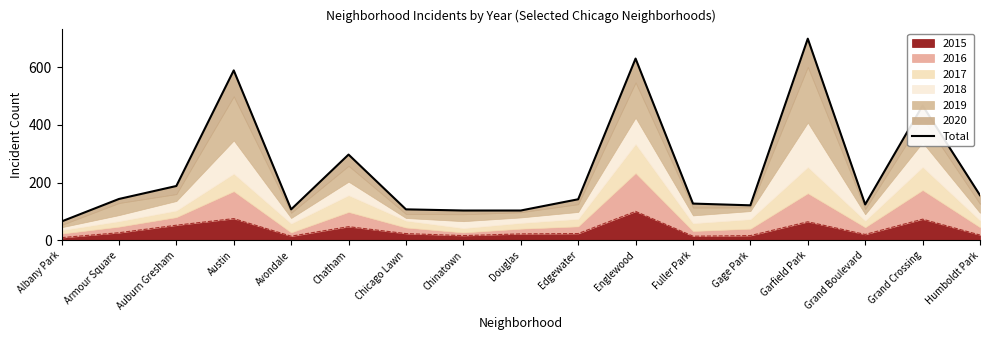

How many points are higher than both their immediate neighbors (excluding endpoints)?

5